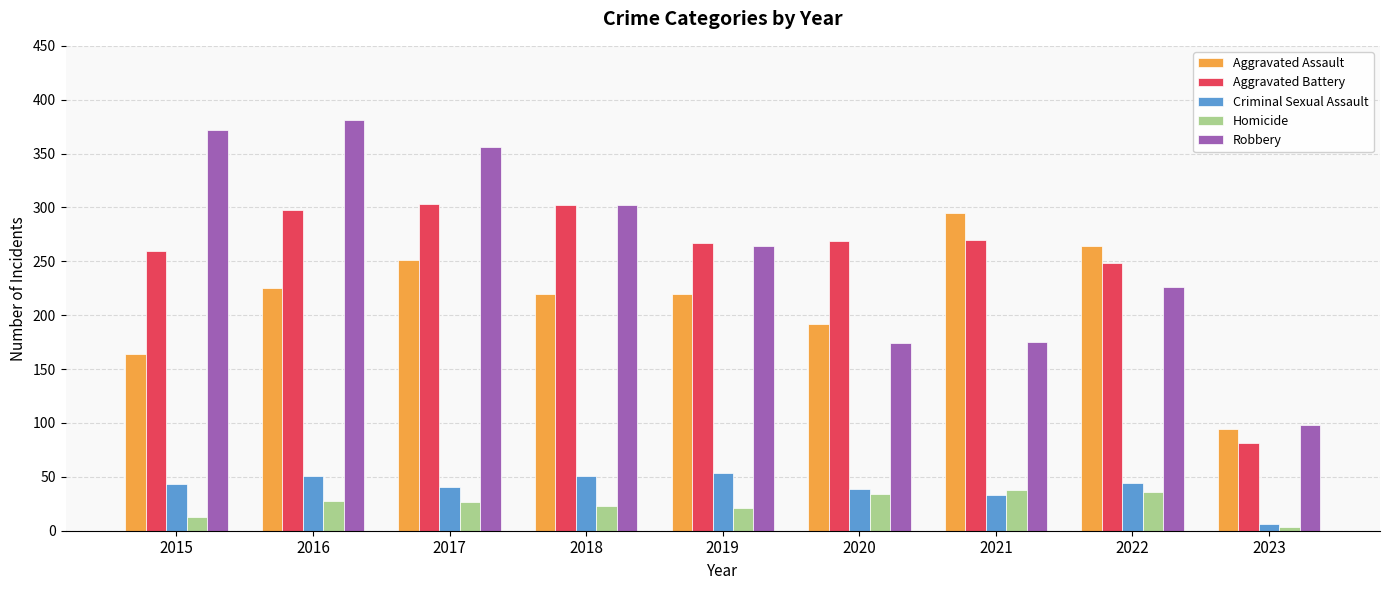

What is the value of the Homicide bar at the 1st from the left?

13